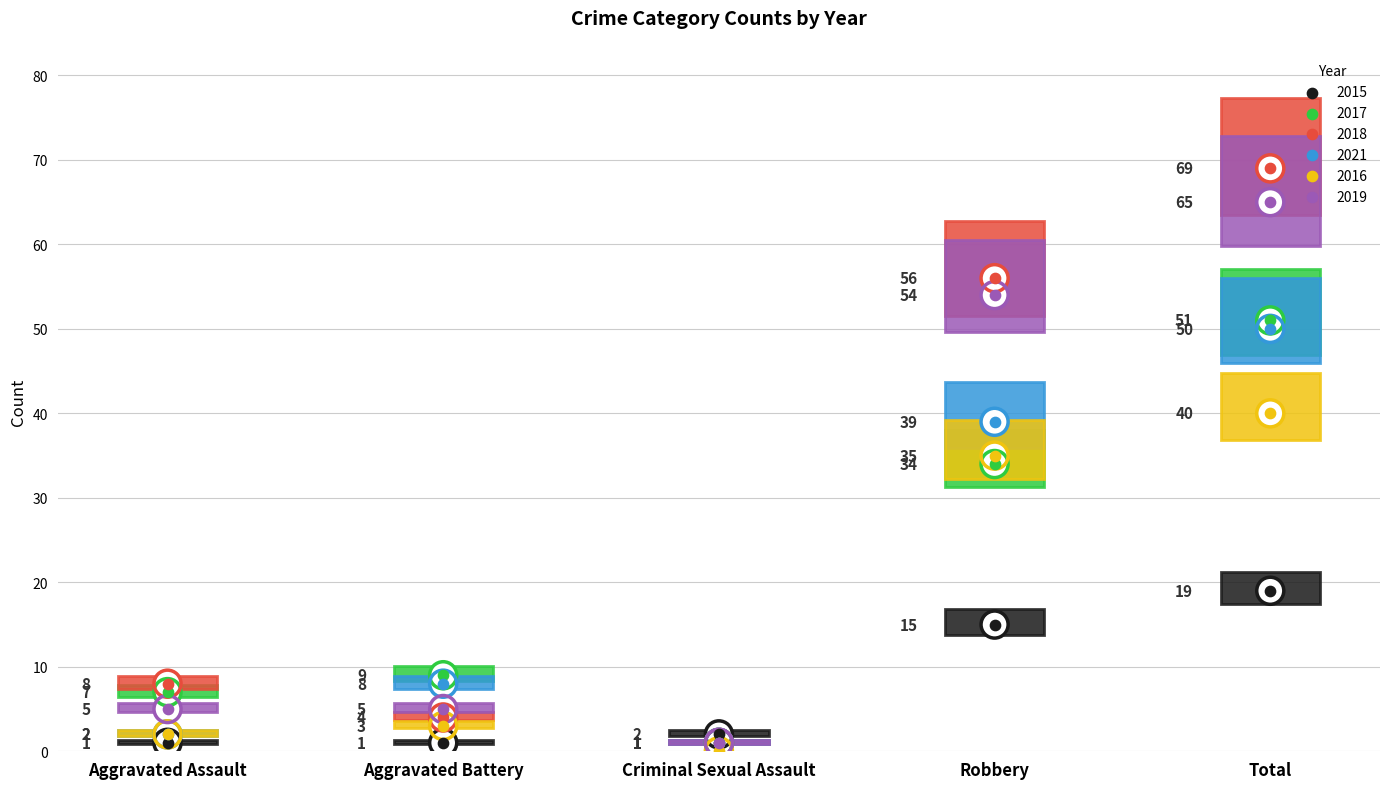

Which series has the largest total across all categories?

2018